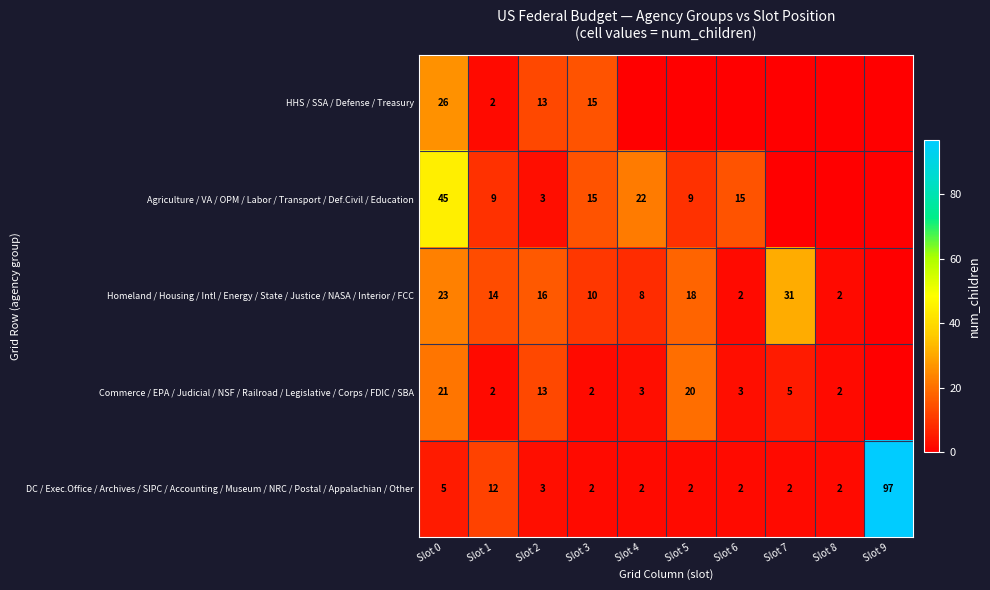

Is the value of Commerce / EPA / Judicial / NSF / Railroad / Legislative / Corps / FDIC / SBA at Slot 7 greater than the value of Homeland / Housing / Intl / Energy / State / Justice / NASA / Interior / FCC at Slot 4?

No